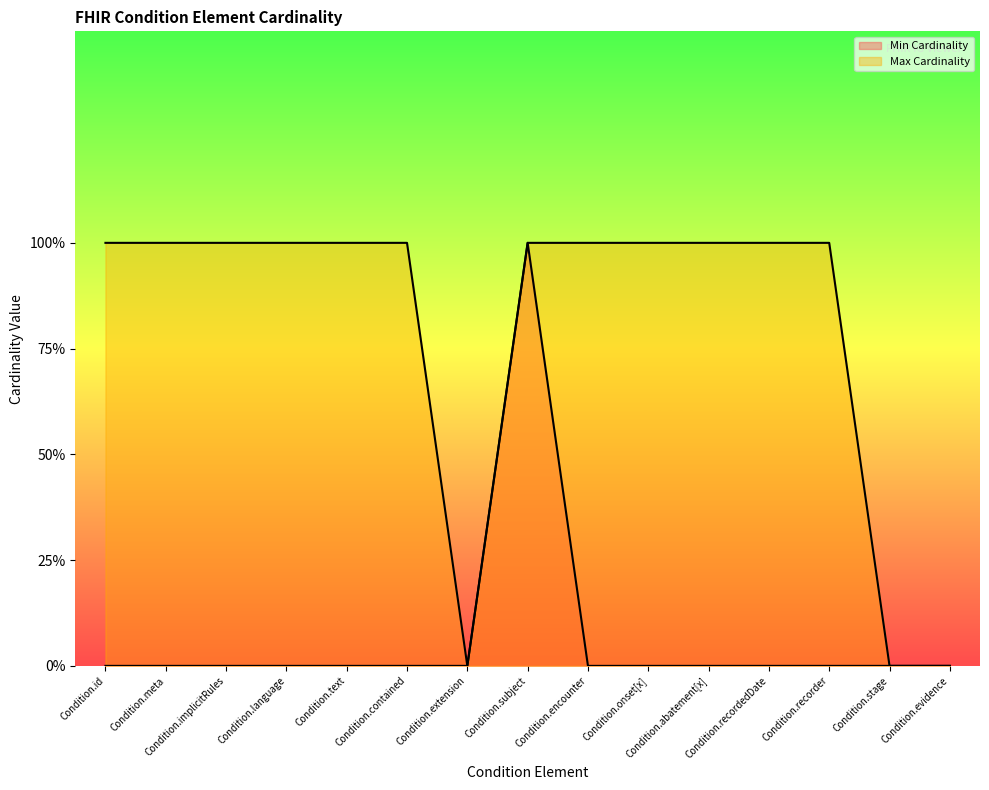

Which series has the largest total across all categories?

Max Cardinality